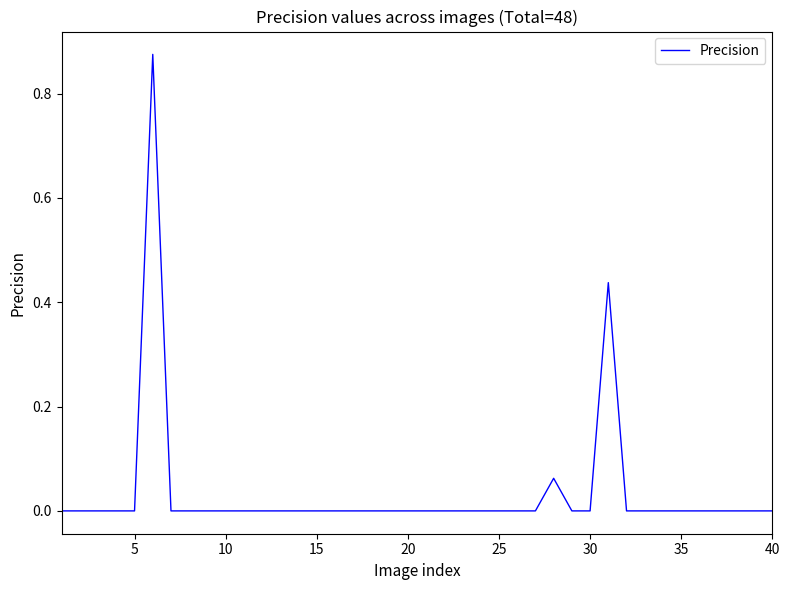

How many lines are shown in the chart?

1